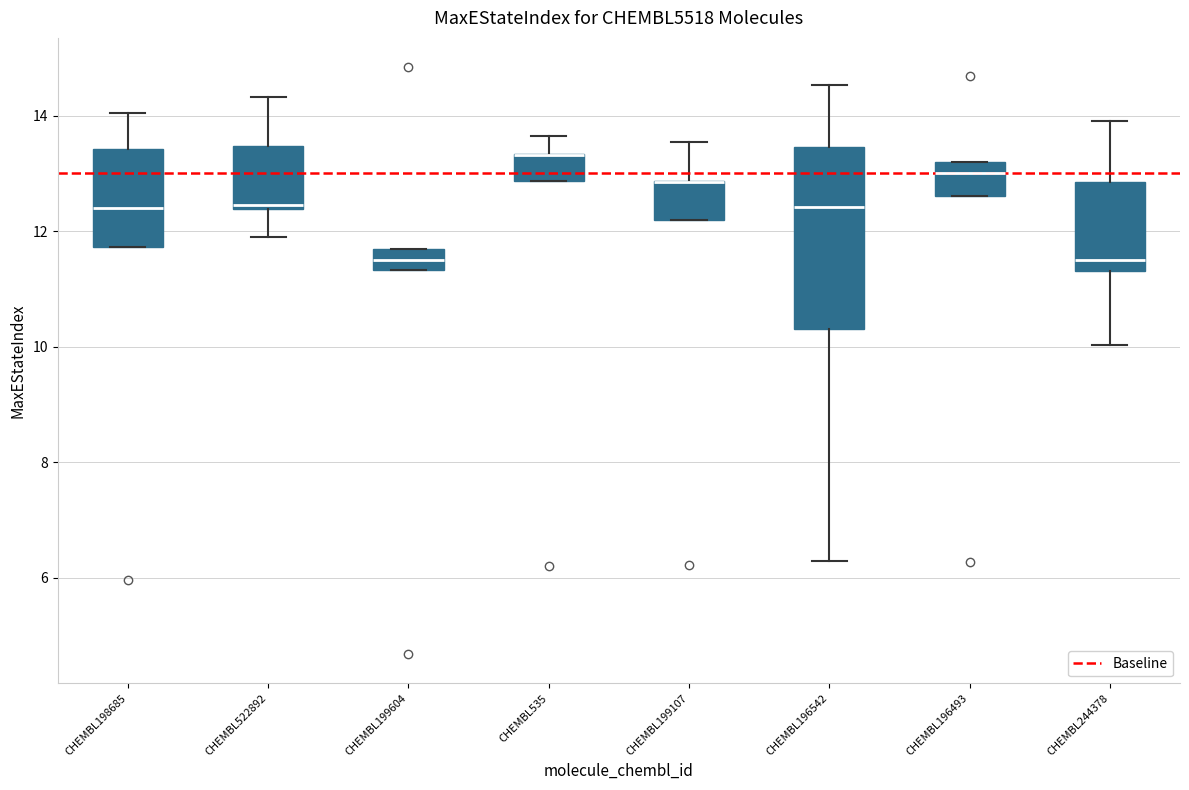

Which box is the tallest, from its lower edge to its upper edge?

CHEMBL196542